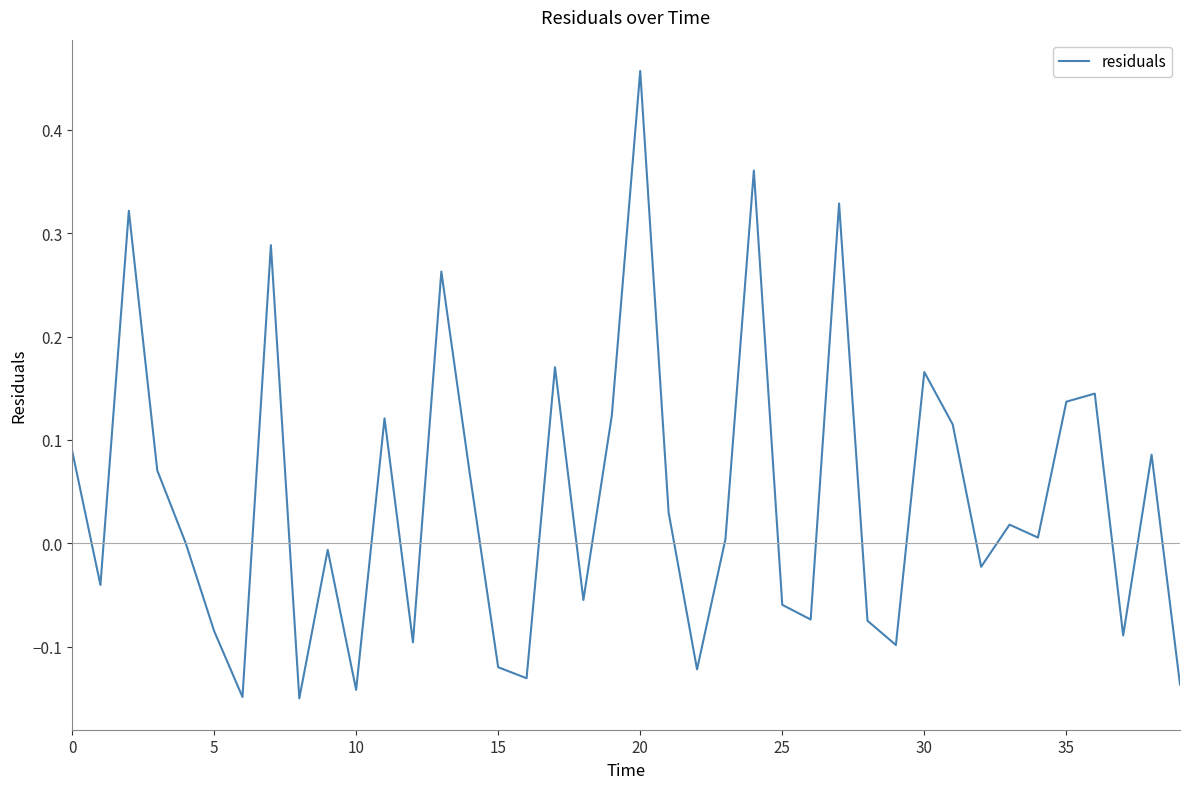

What is the difference between the maximum and minimum values?

0.6